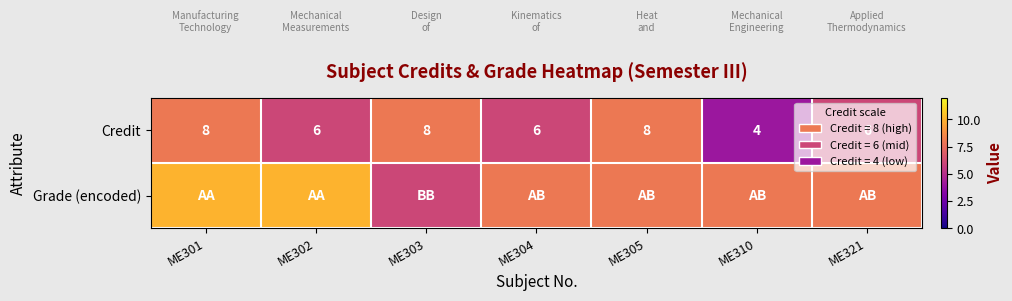

Between ME310 and ME321, which is larger?

ME321